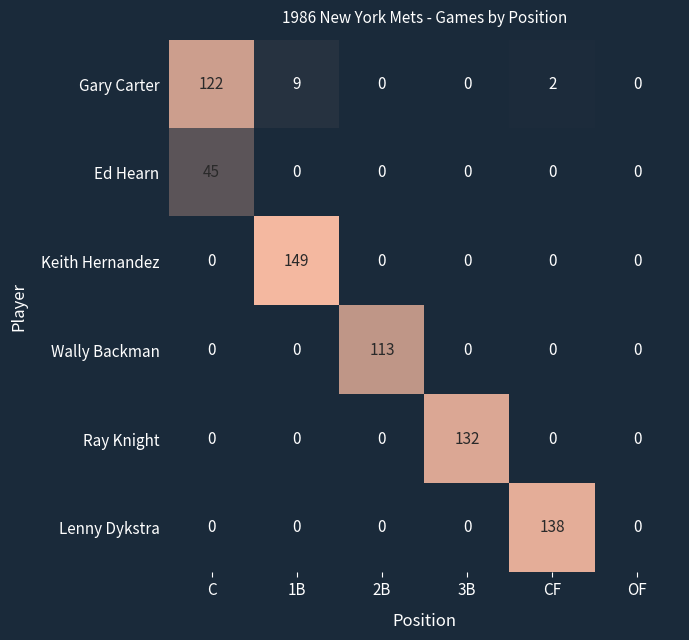

Between CF and OF, which series saw the biggest shift?

Lenny Dykstra